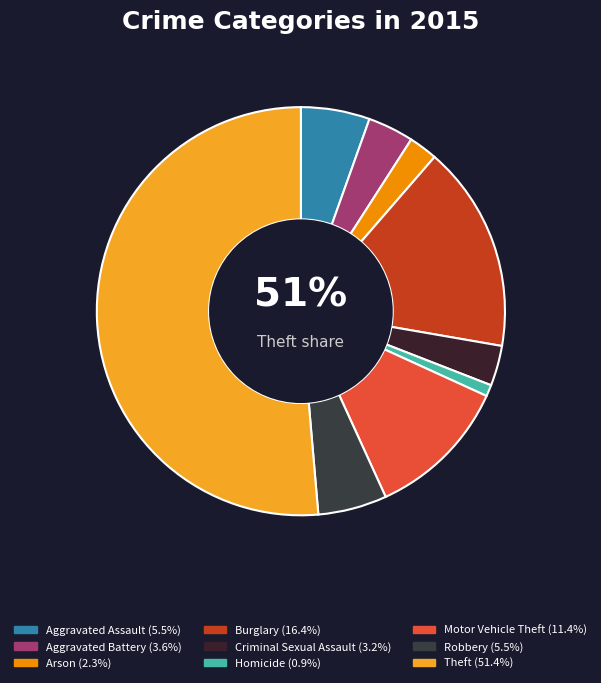

How many slices are in this pie chart?

9